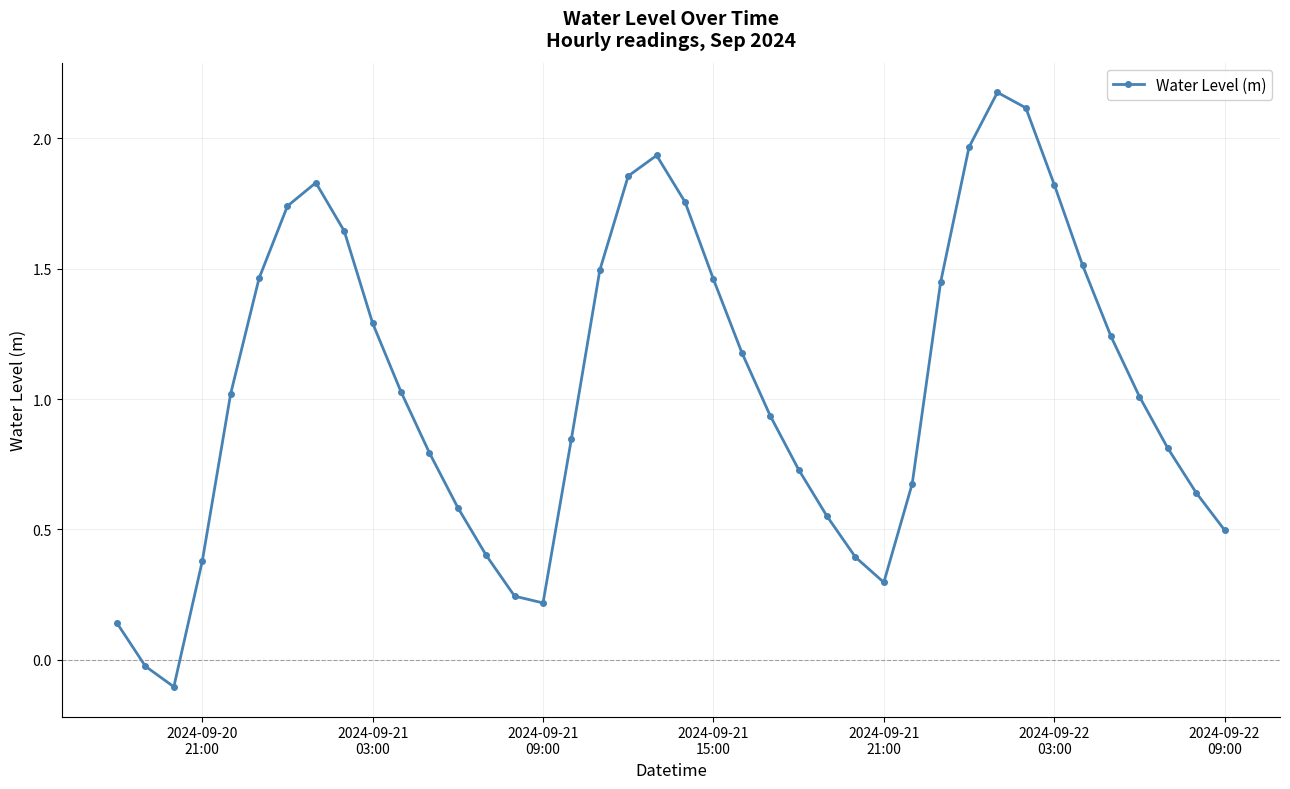

How many data points does each series have?

40